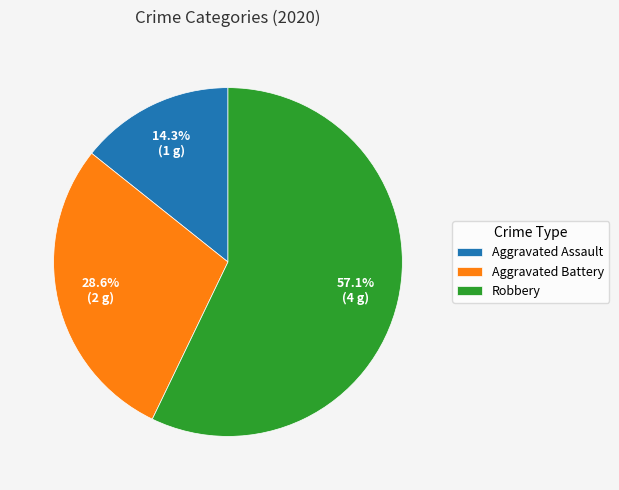

Count the number of slices in the pie.

3